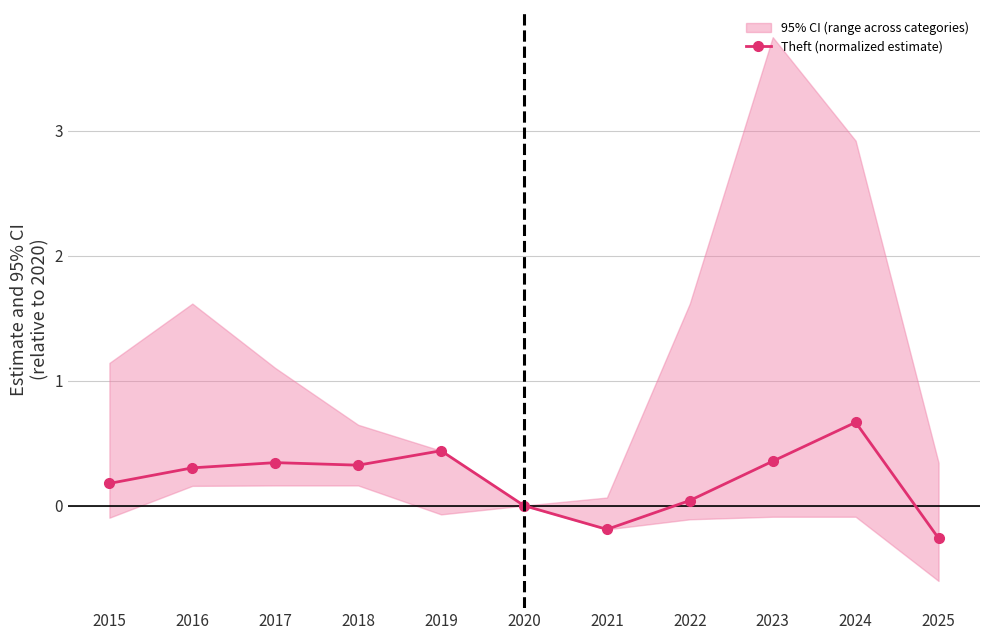

Count the number of categories in the chart.

11